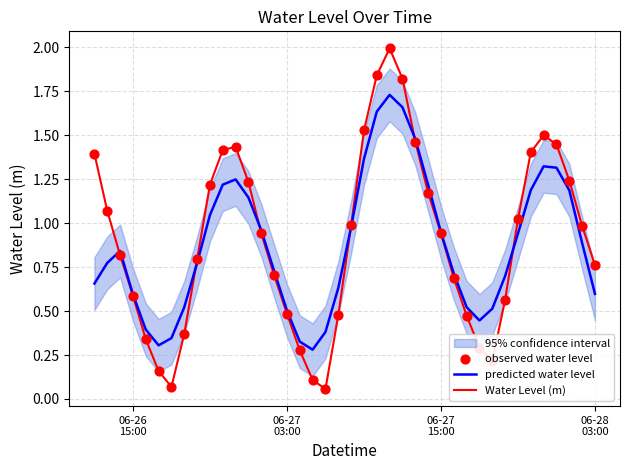

What is the highest value of the Water Level (m) series?

2.0